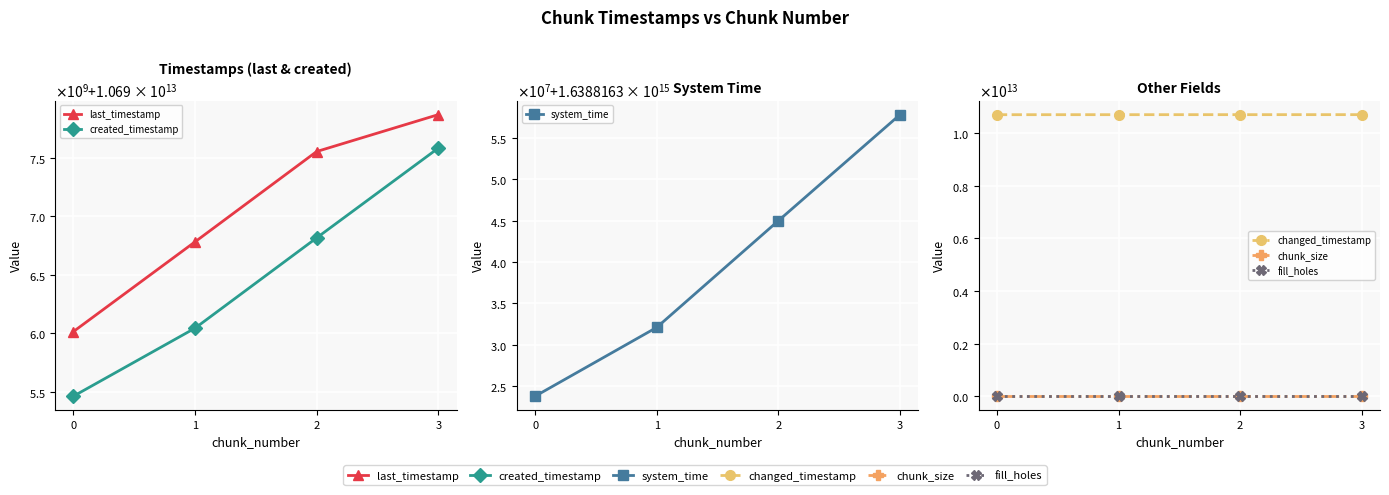

Is this an area chart (filled region under the line)?

No